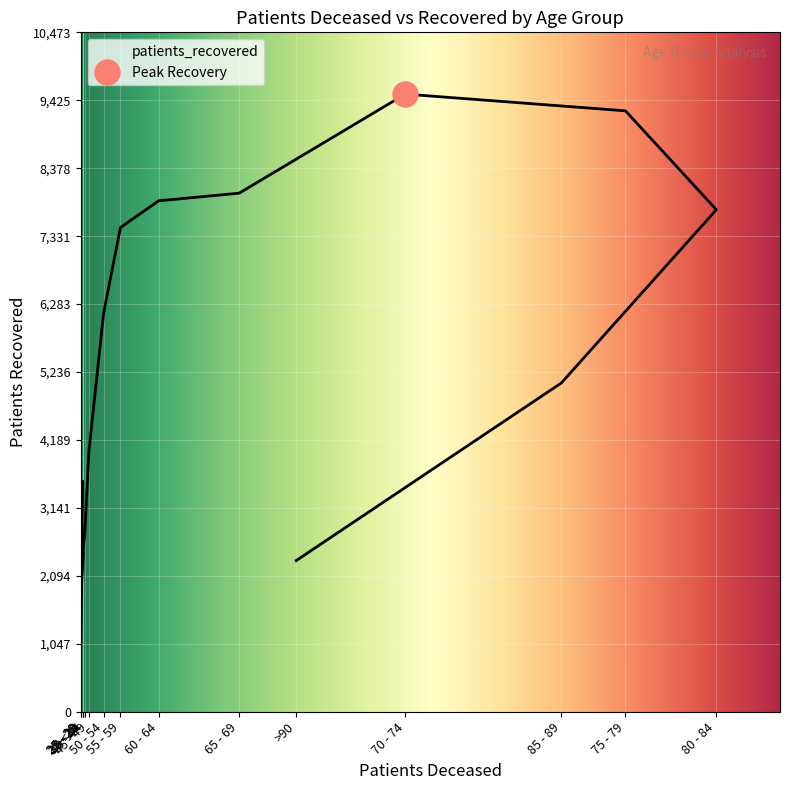

How many series are shown in this chart?

1